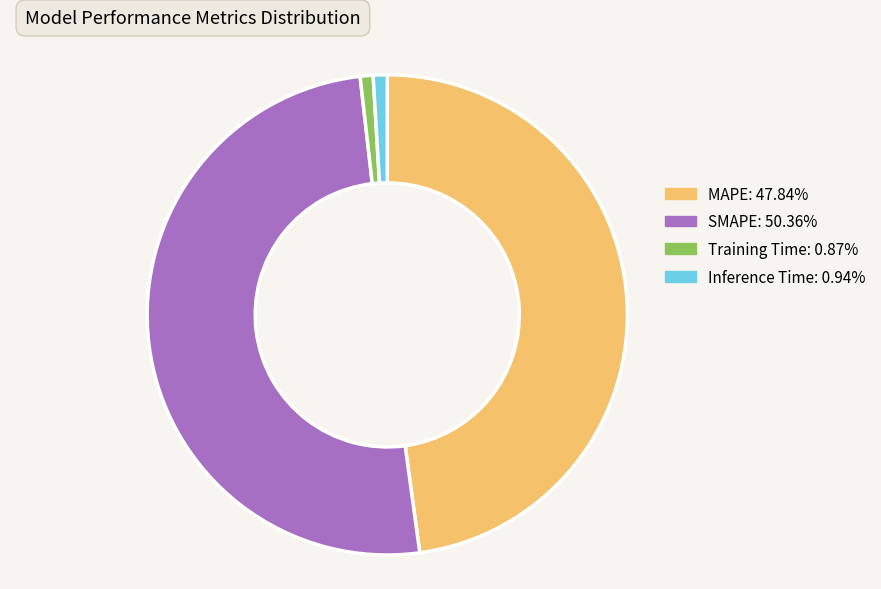

Is it true that Training Time is 1% of the pie?

True